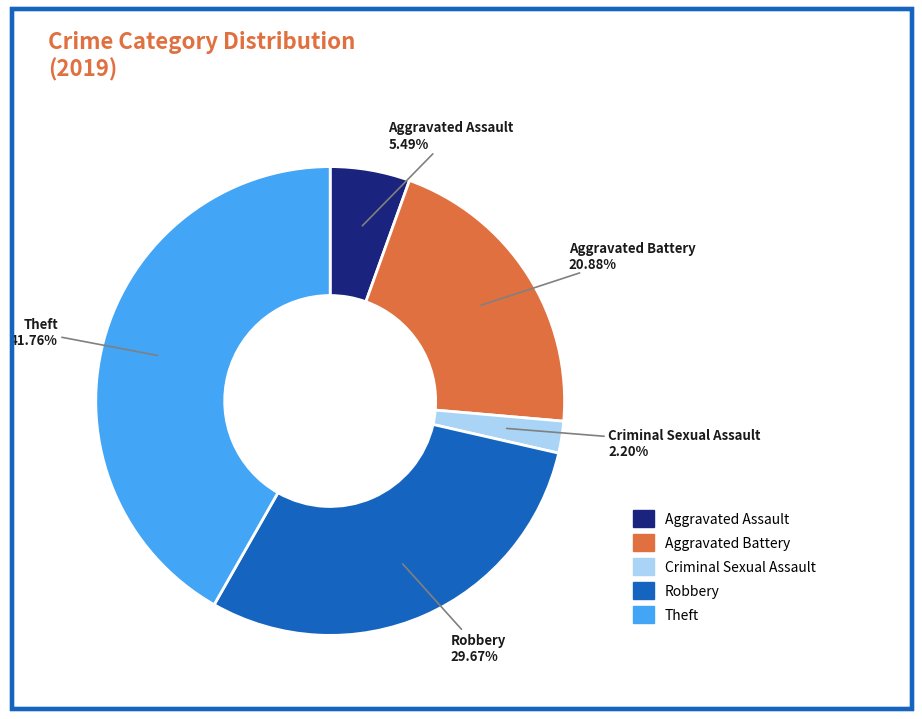

Is it true that Theft is 47% of the pie?

False